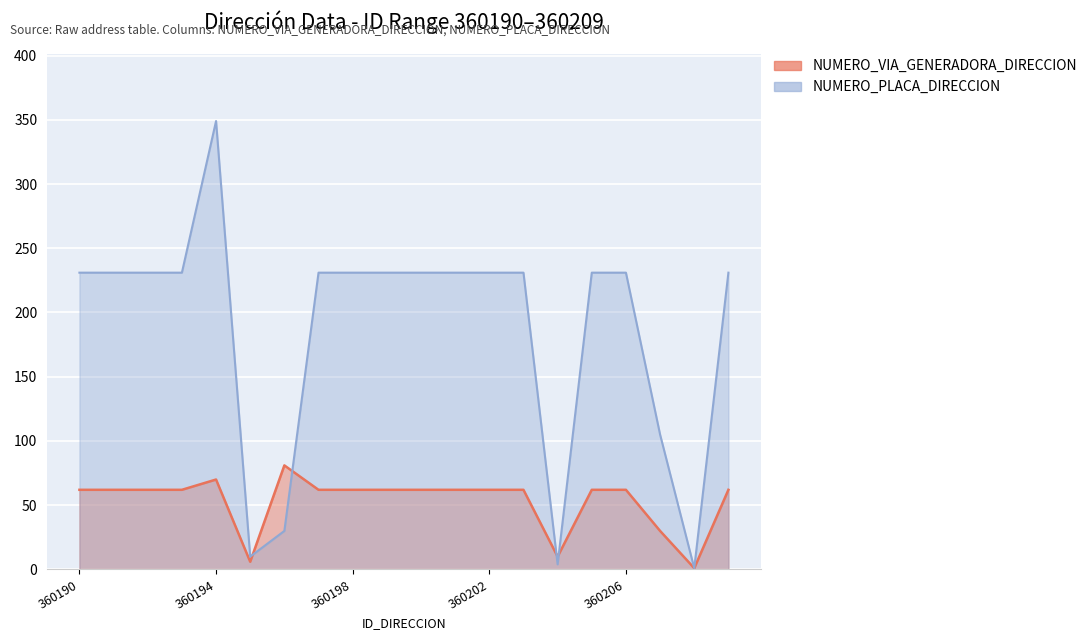

Rank the categories by NUMERO_VIA_GENERADORA_DIRECCION value from highest to lowest.

360196, 360194, 360190, 360191, 360192, 360193, 360197, 360198, 360199, 360200, 360201, 360202, 360203, 360205, 360206, 360209, 360207, 360204, 360195, 360208